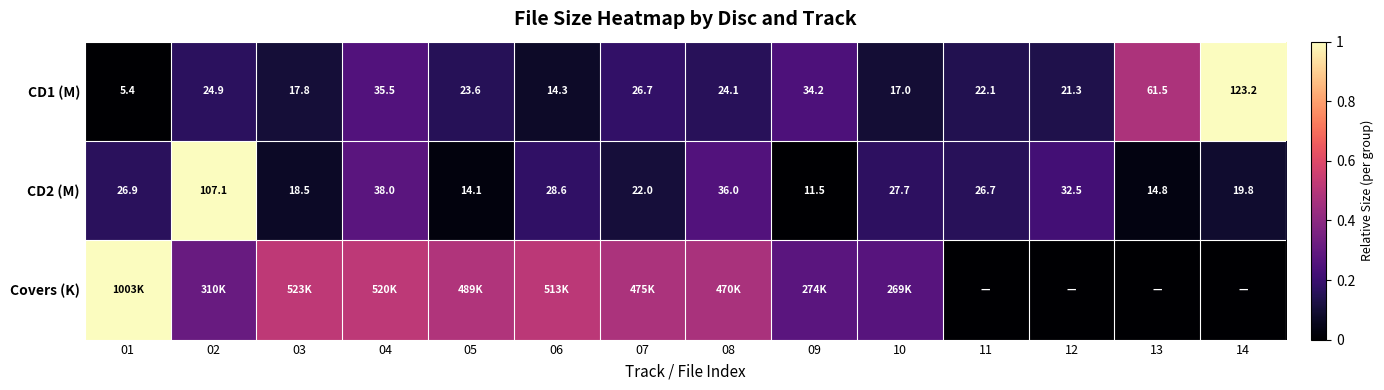

Rank the series by their average value, from highest to lowest.

Covers (K), CD1 (M), CD2 (M)